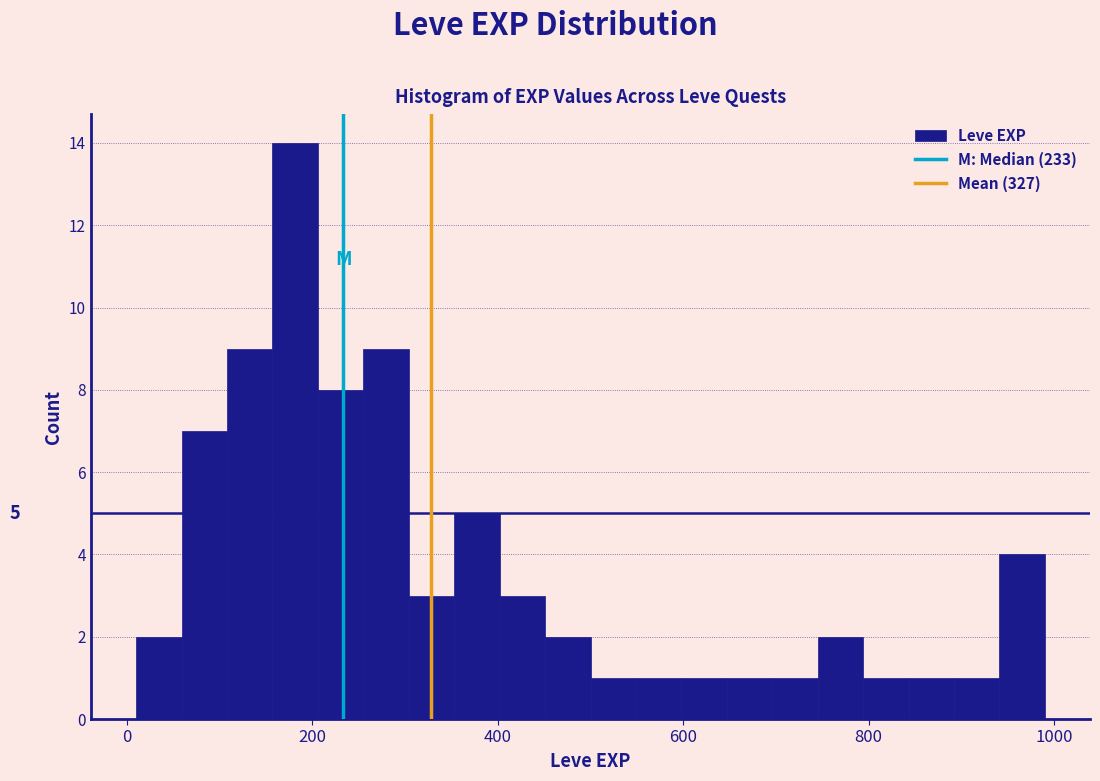

Around what value on the x-axis is the tallest bar? Give the approximate position of its centre, as read against the axis.

180